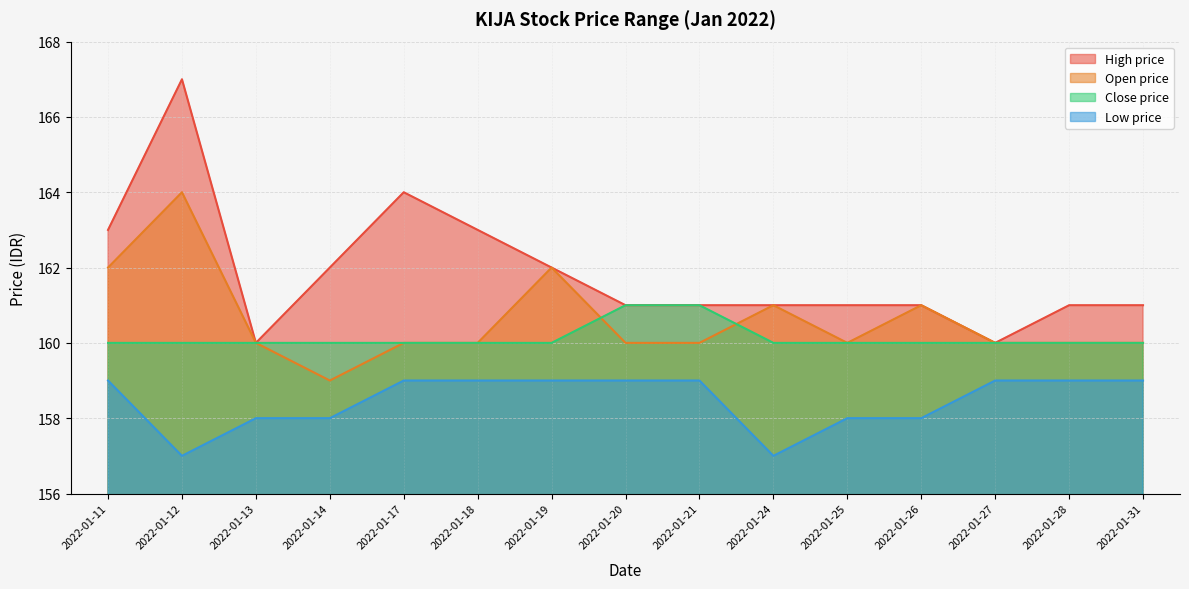

Read the close_prc value at 2022-01-13.

160